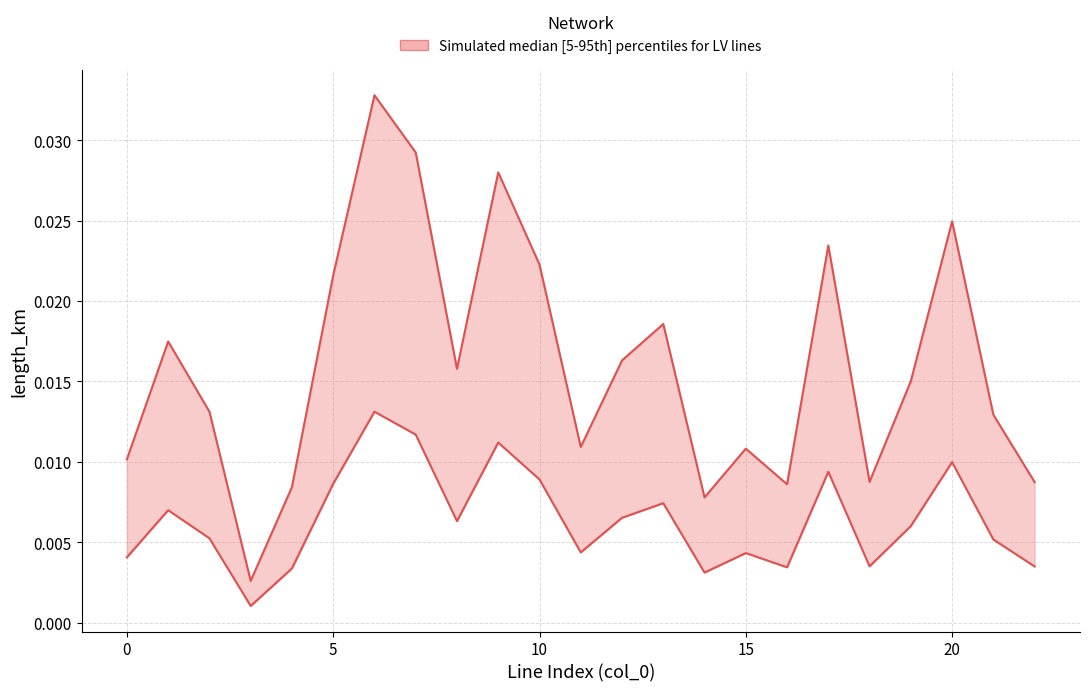

Is it true that the value at 6 is 0.1?

False